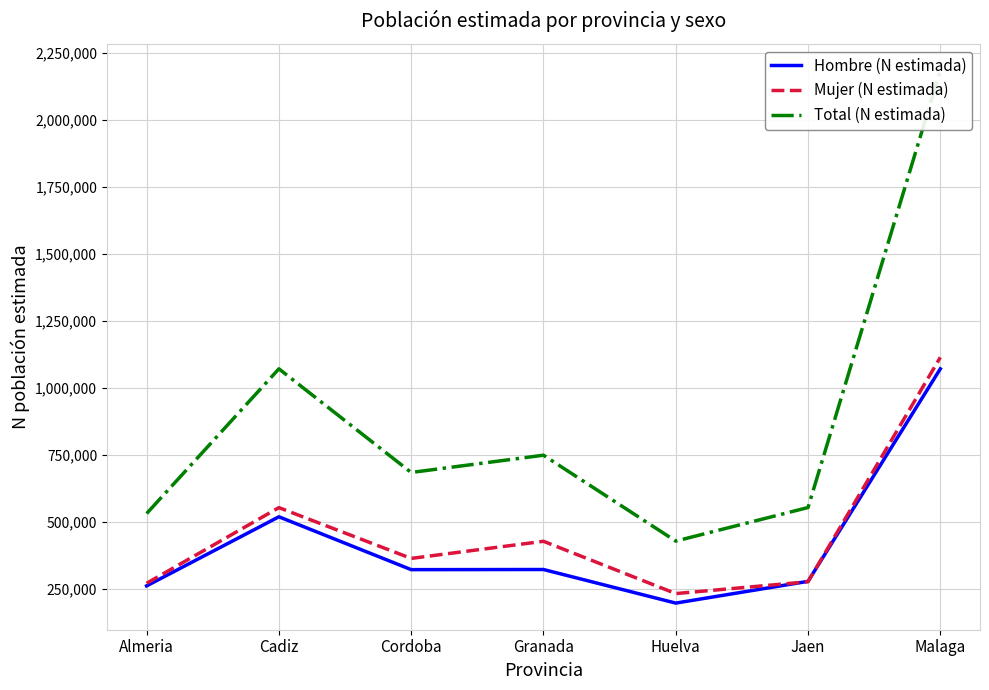

How many values in the Total (N estimada) series are below 683680?

3